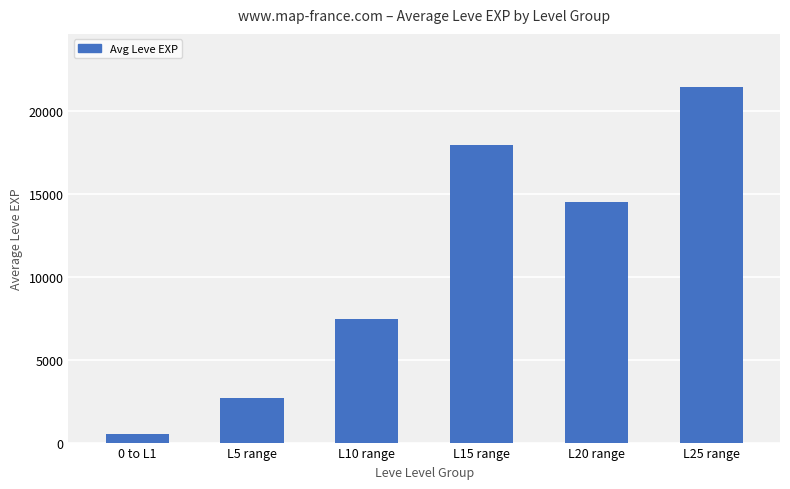

Which has a higher value, L20 range or L5 range?

L20 range